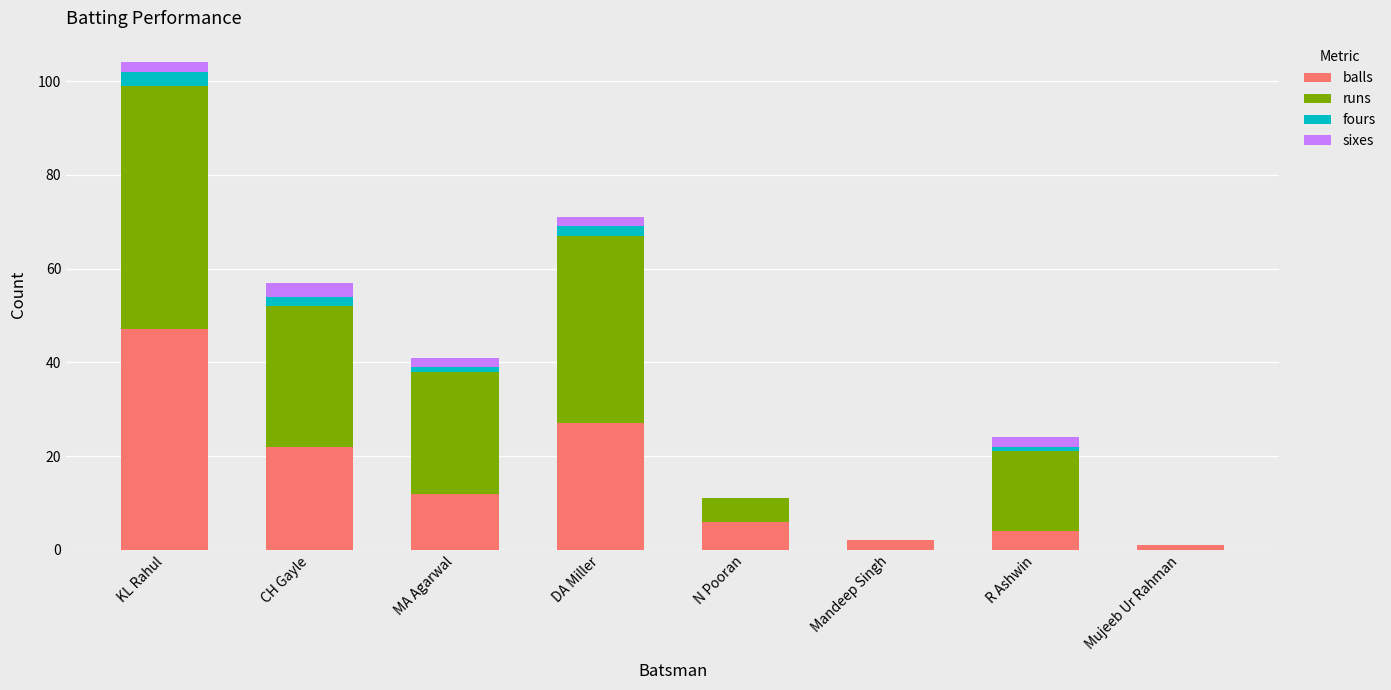

How many data points does each series have?

8